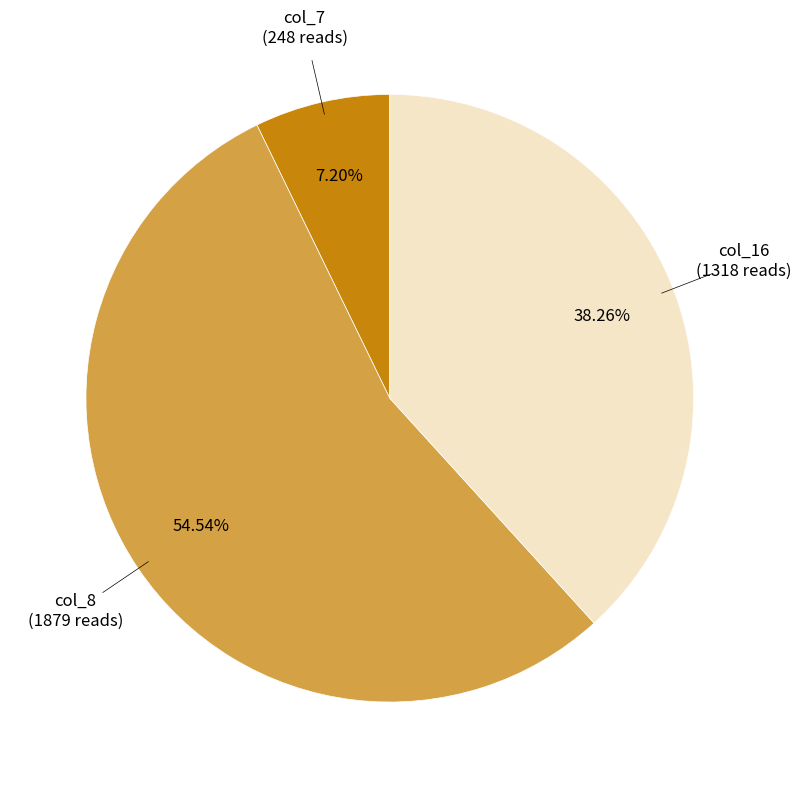

How many slices are in this pie chart?

3